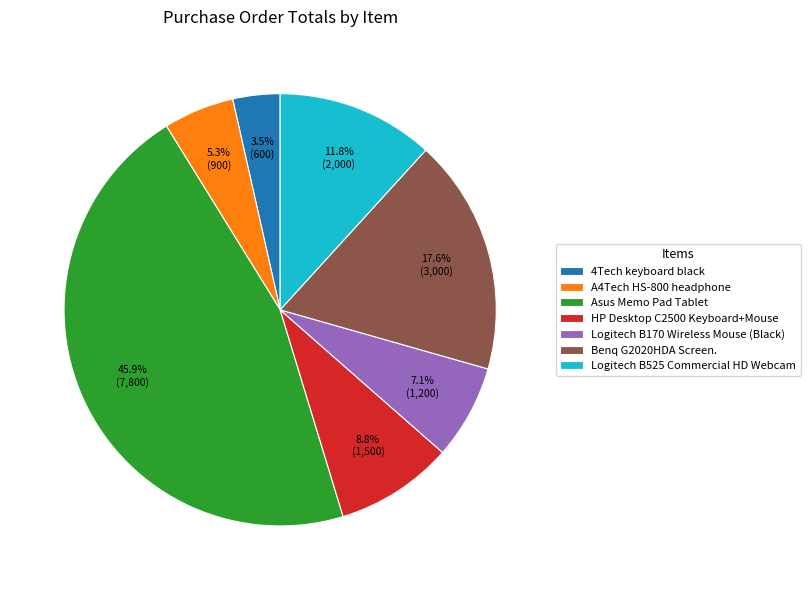

True or false: Asus Memo Pad Tablet accounts for 46% of the total.

True